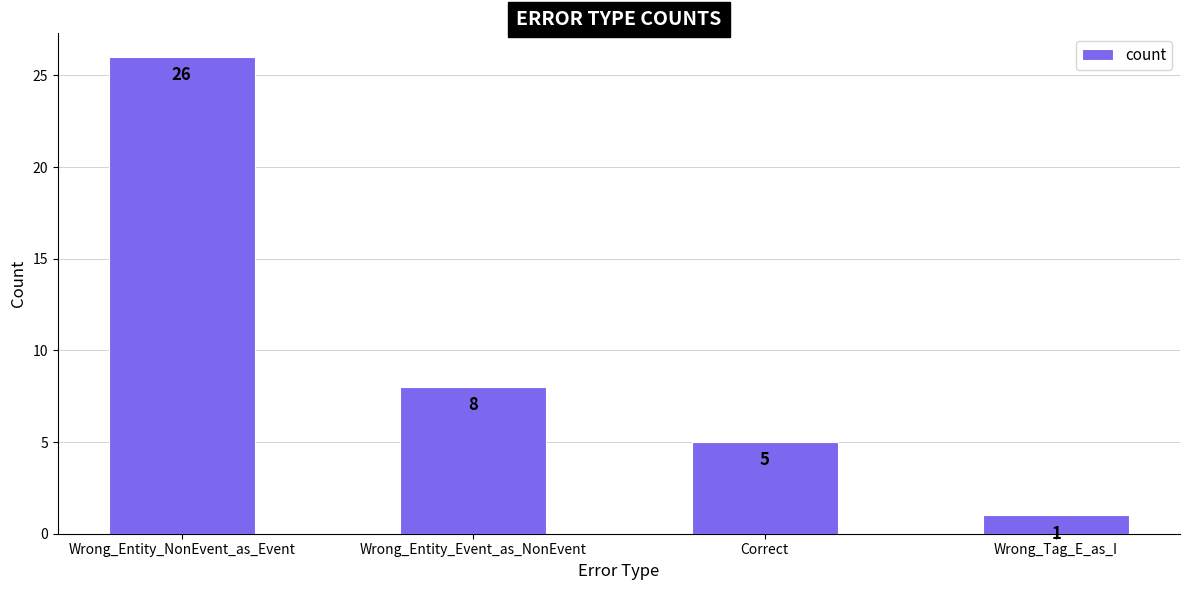

Does the chart contain any negative values?

No